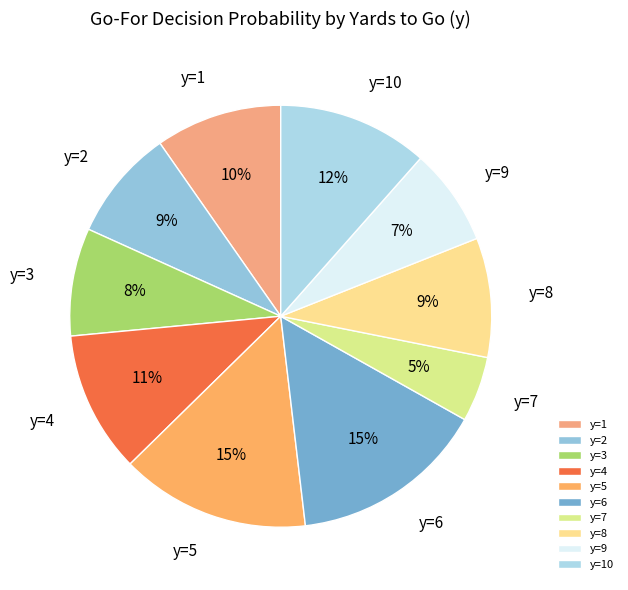

The y=7 slice represents 15% of the pie. True or false?

False